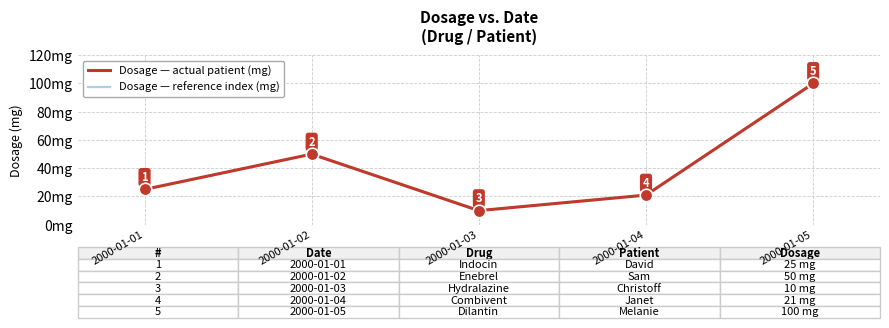

Which label corresponds to the largest value in the chart?

2000-01-05